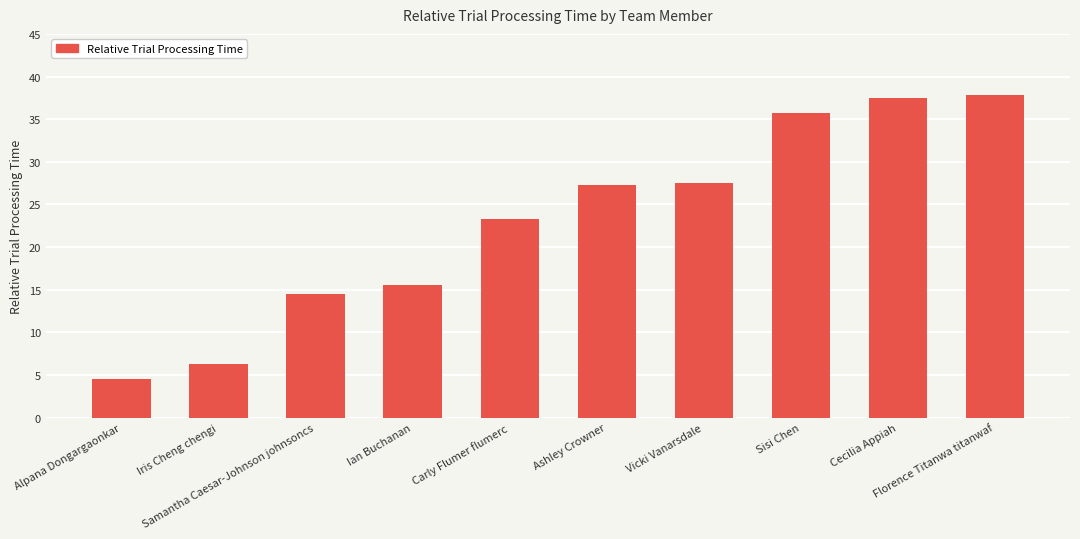

What is the smallest value displayed?

4.5